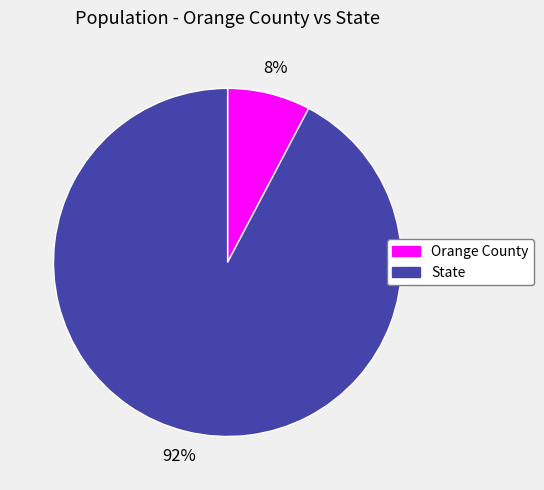

To the nearest percent, what is the average slice percentage?

50%